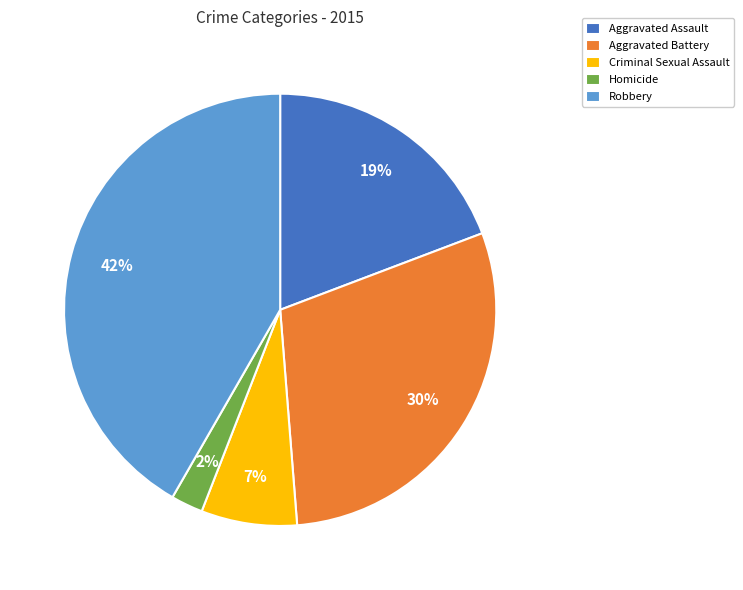

What percentage is the Homicide slice, to the nearest percent?

2%